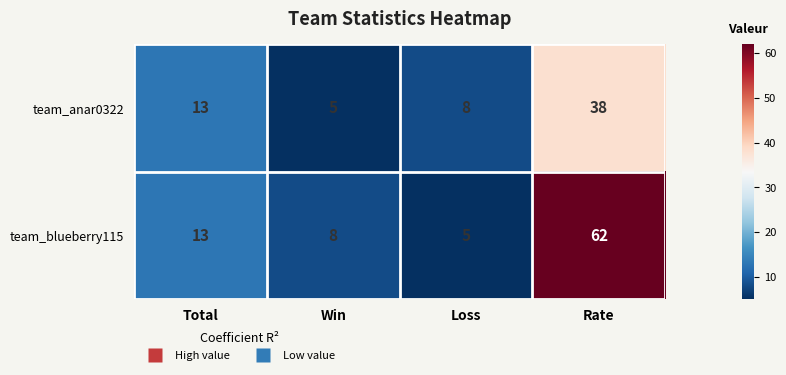

What value does the team_anar0322 series have at Total, to the nearest 10?

10